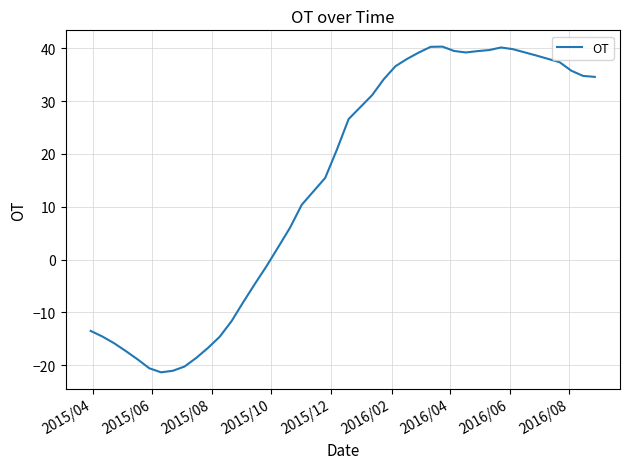

What is the smallest value displayed?

-21.4